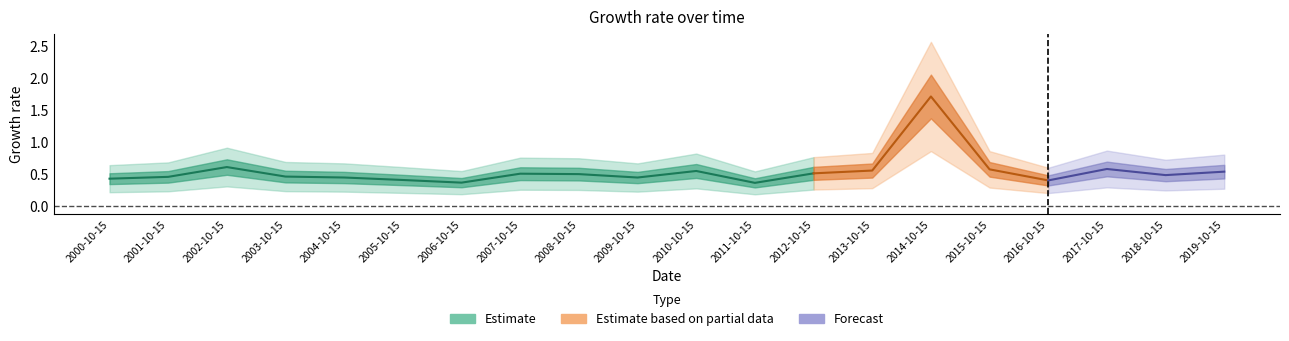

Where is the first local minimum?

2006-10-15